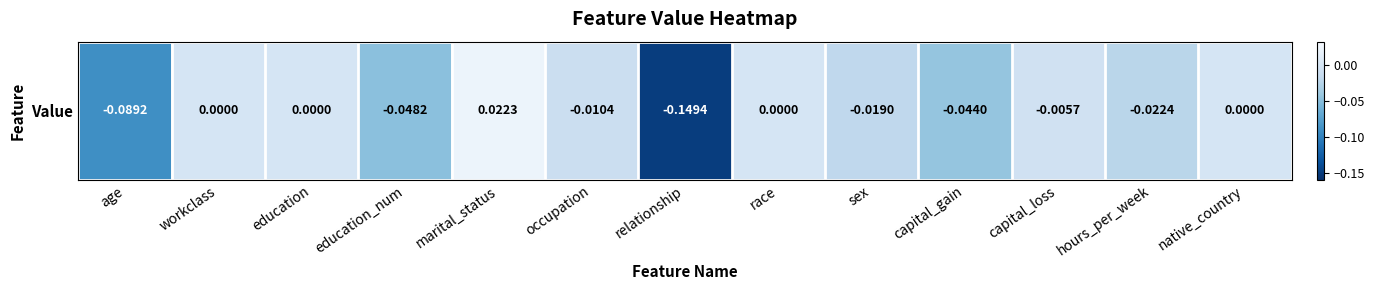

The chart shows a value of -0.0 at capital_gain. True or false?

False